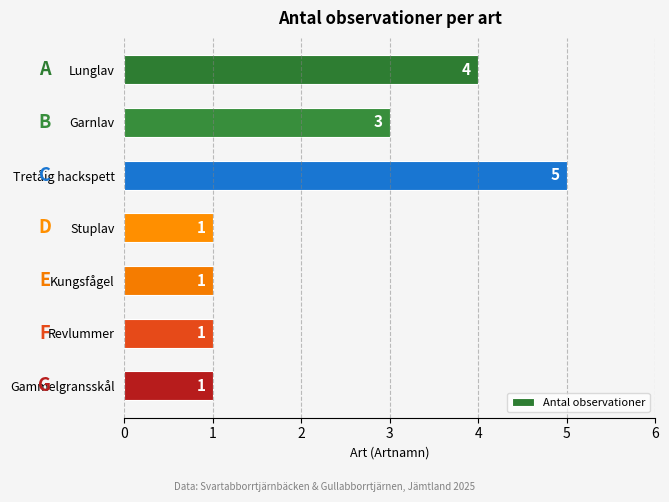

How many values are between 1 and 4?

6